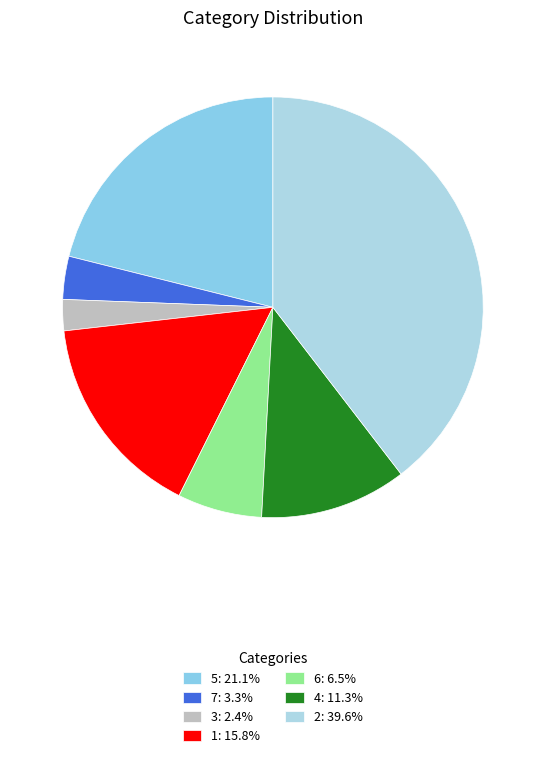

Is the sum of 4 and 3 greater than half?

No